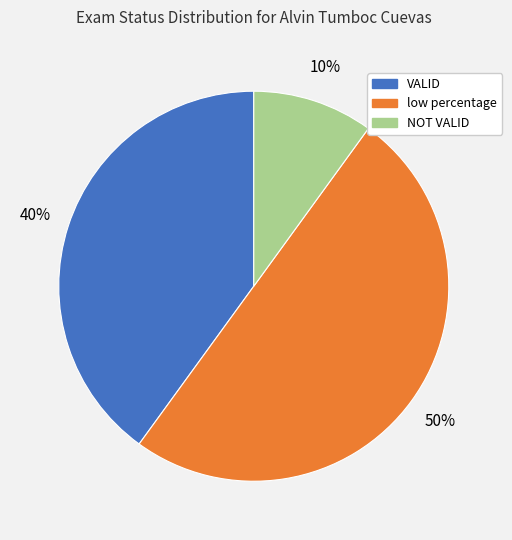

Approximately how many times larger is the value at VALID compared to low percentage?

0.8